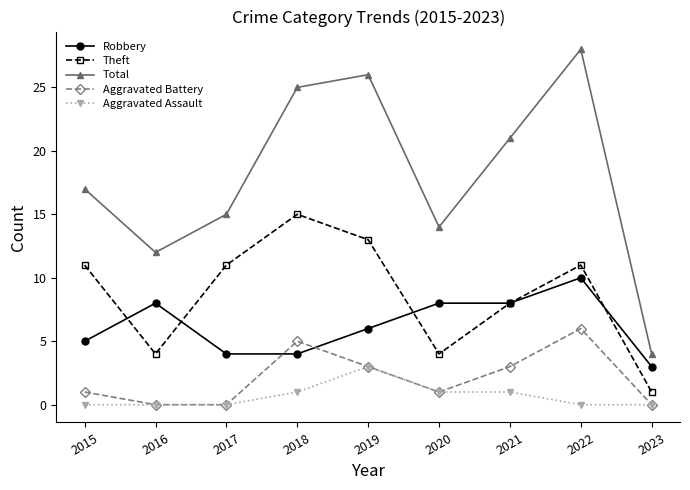

Count the number of categories in the chart.

9